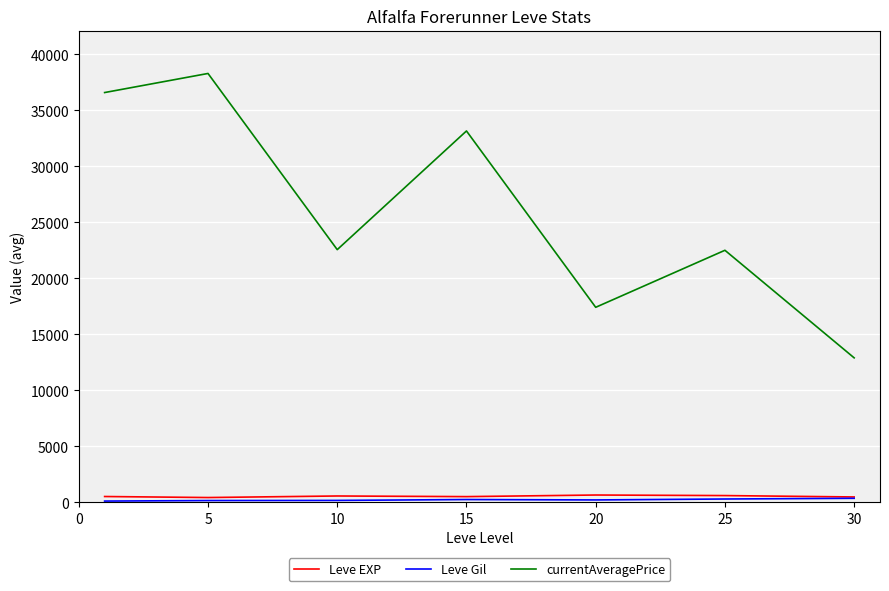

Which series has the largest range (max minus min)?

currentAveragePrice